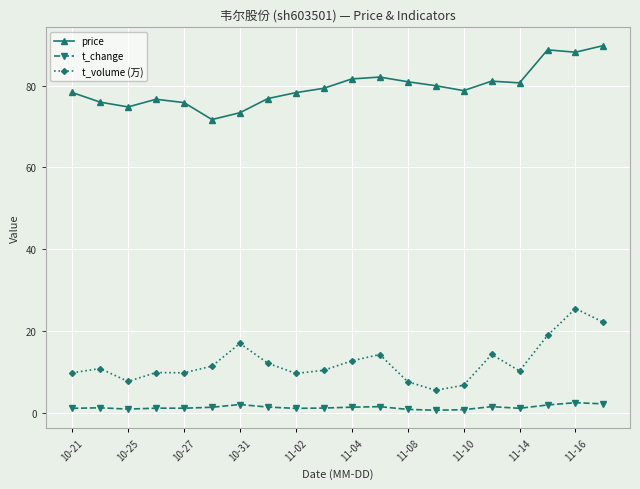

True or false: t_change has more than 0 interior local peaks.

True